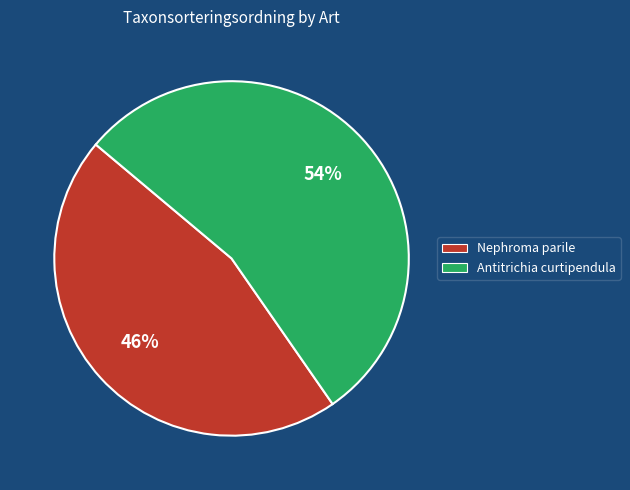

Which category has the smallest portion of the pie?

Nephroma parile